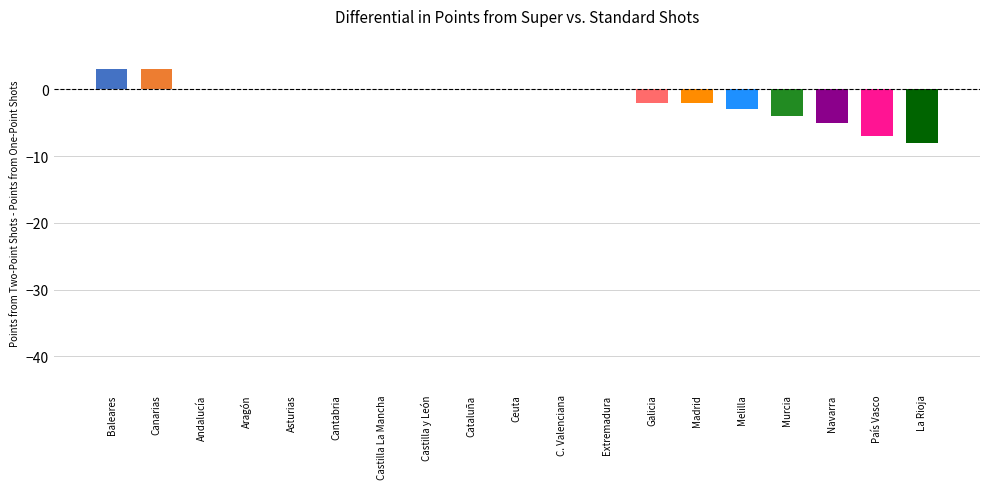

The chart shows a value of 4 at Castilla y León. True or false?

False